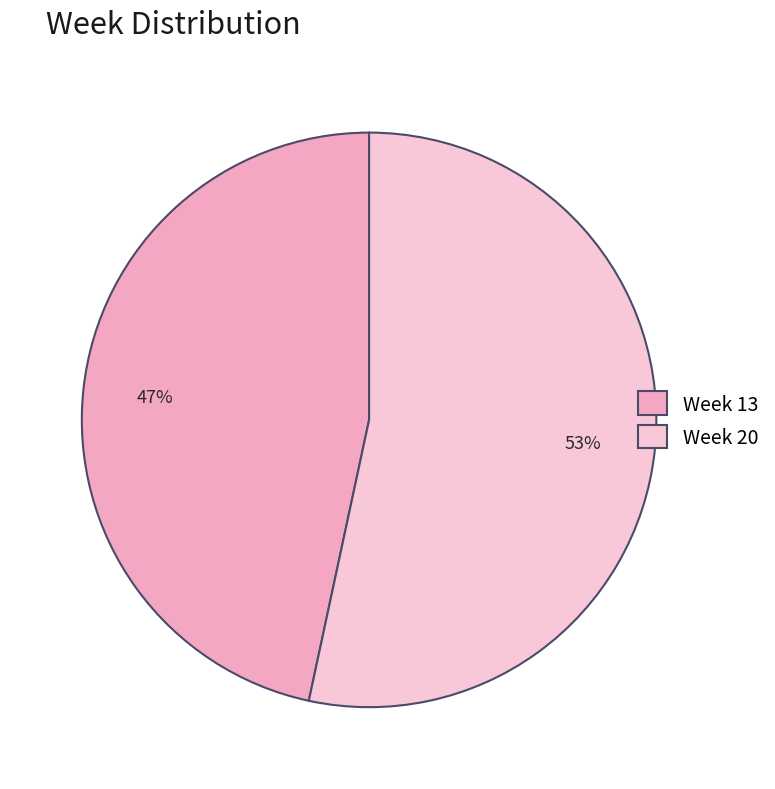

Count the number of slices in the pie.

2